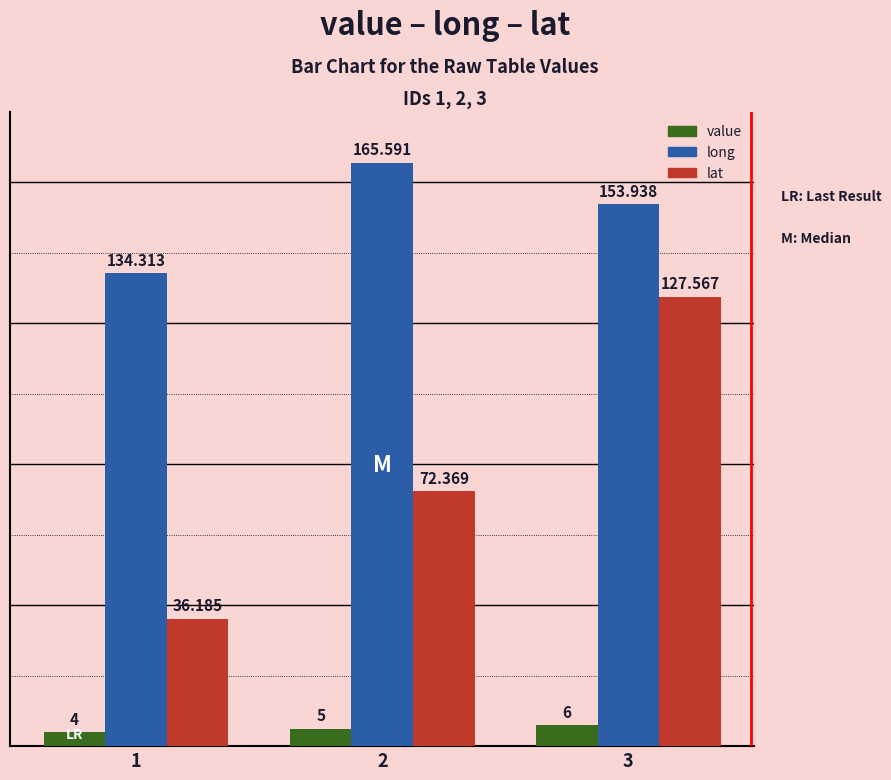

What is the difference between the lat values at 3 and 2?

55.2